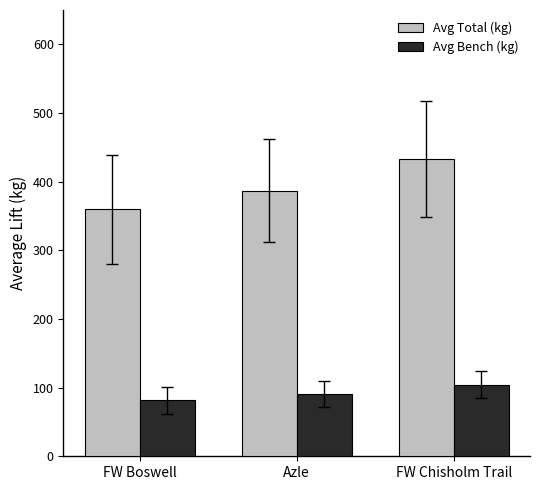

The value of Avg Bench (kg) at Azle is 153.9. True or false?

False